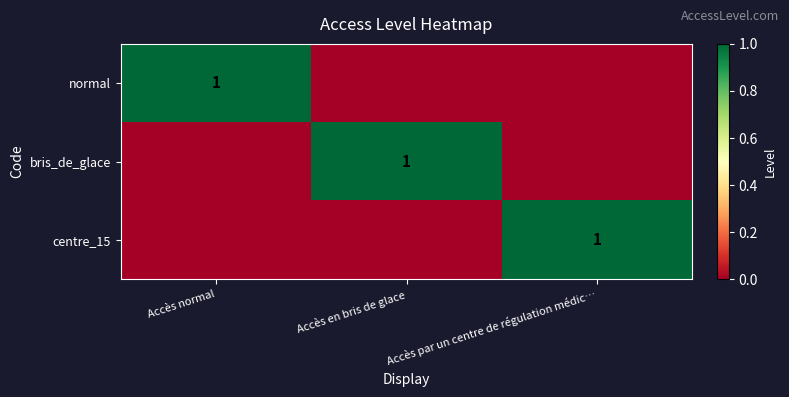

The normal series shows 1 at Accès normal. True or false?

True